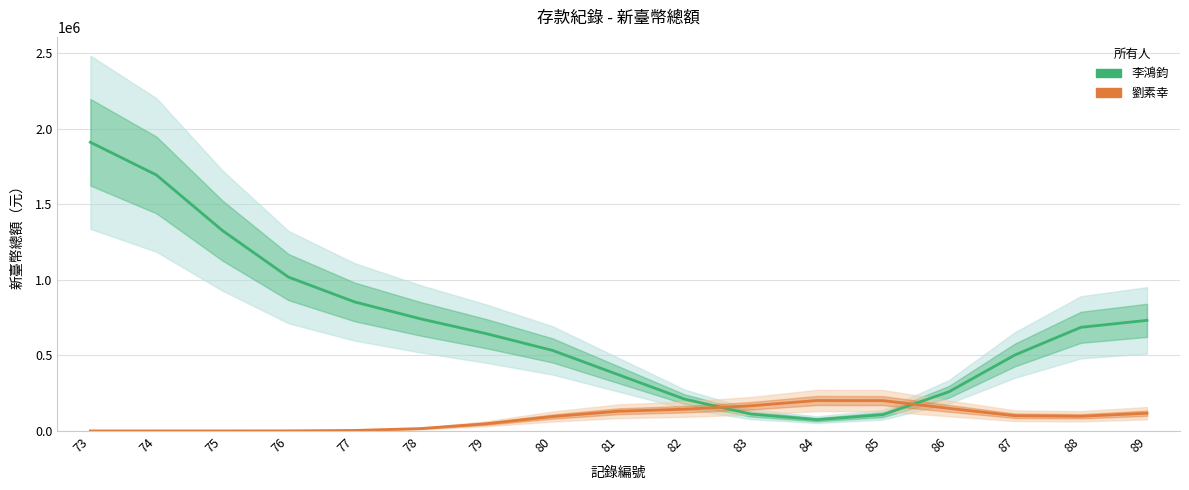

Which series has the widest spread of values?

李鴻鈞